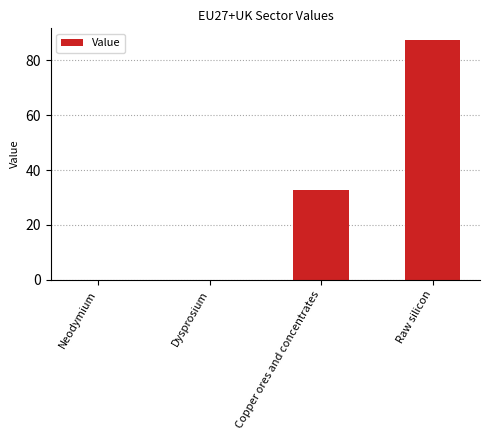

Is it true that the value at Raw silicon is 58.6?

False